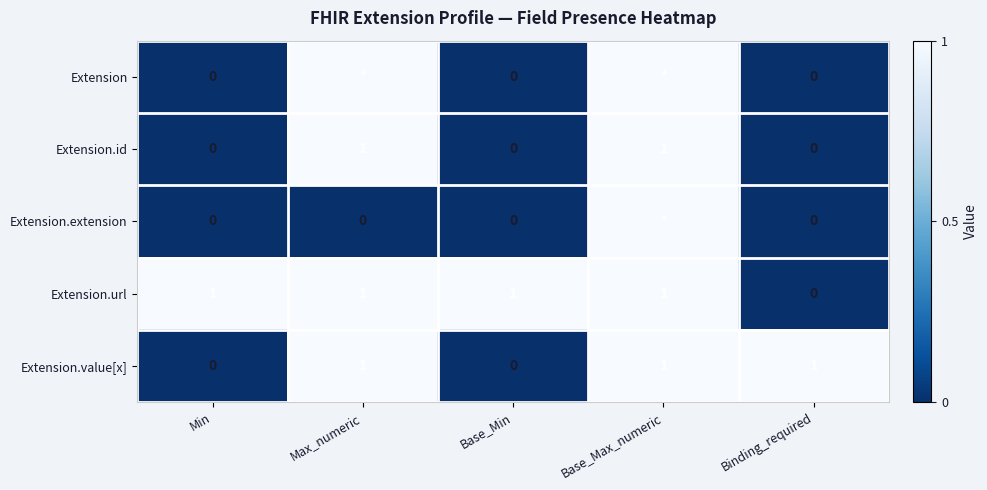

At which label is Extension.url closest to 0?

Binding_required